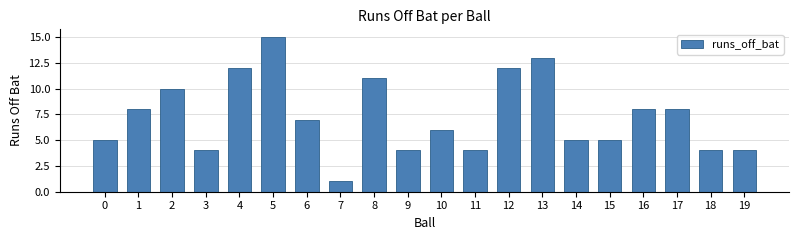

What is the minimum value shown in the chart?

1